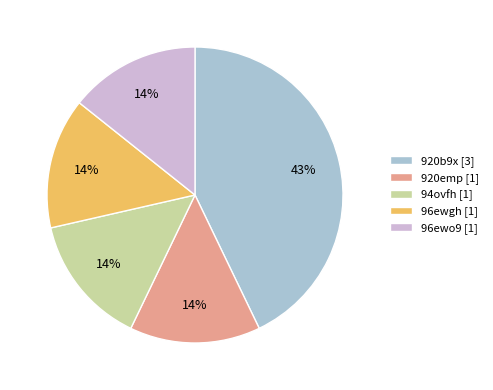

To the nearest percent, what is the average slice percentage?

20%